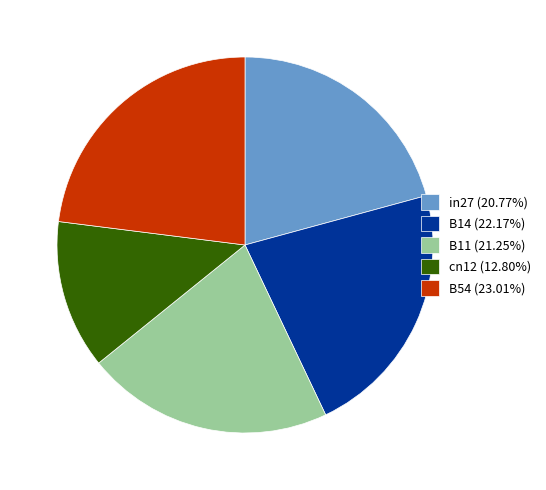

Does in27 (20.77%) account for over 50% of the chart?

No